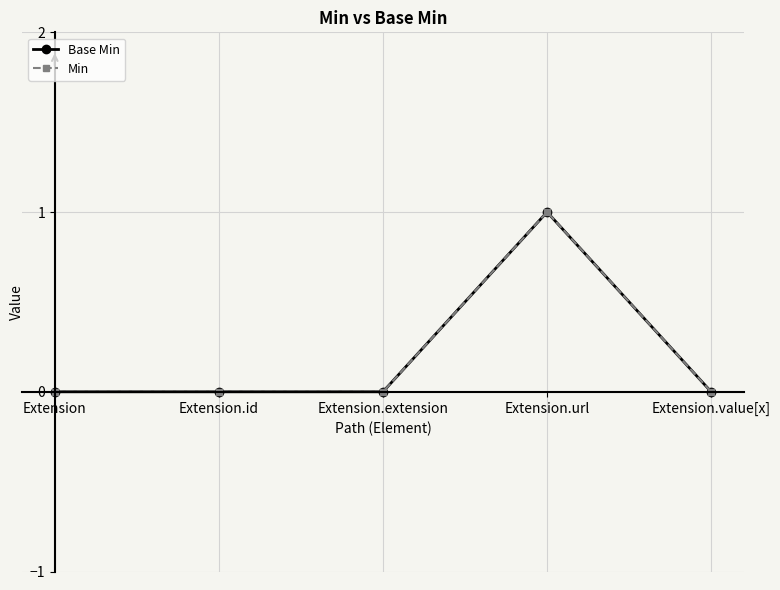

Does the chart have visible grid lines?

Yes